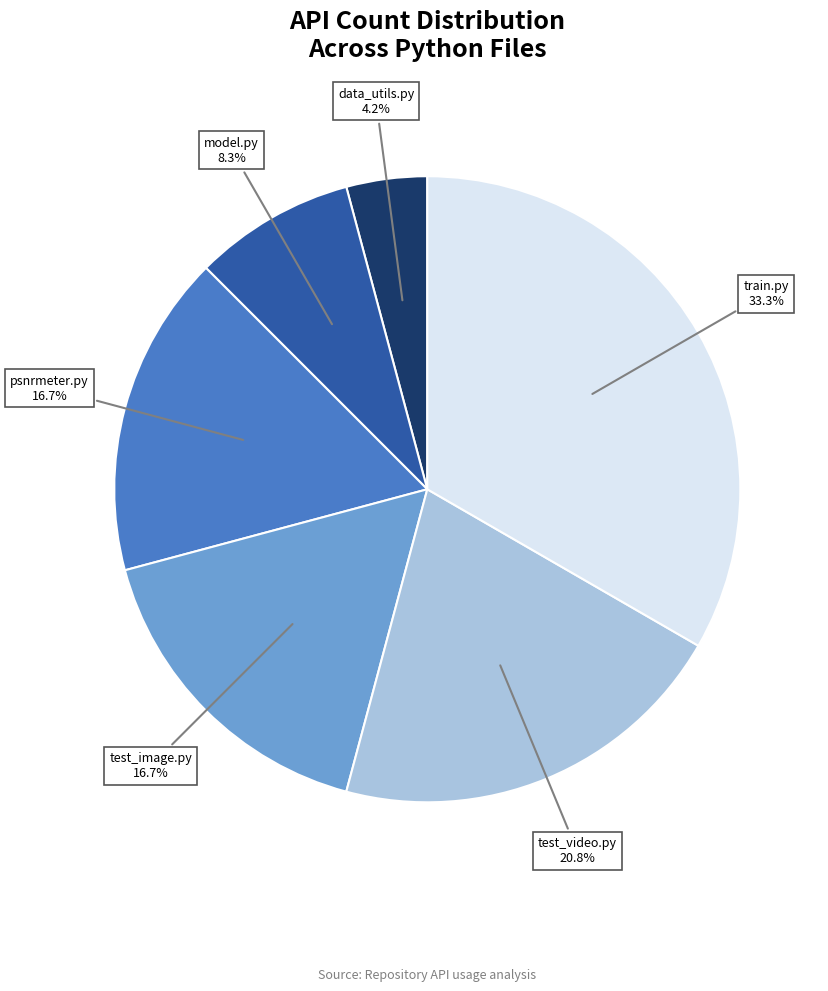

Do data_utils.py and test_image.py together represent more than half of the pie?

No